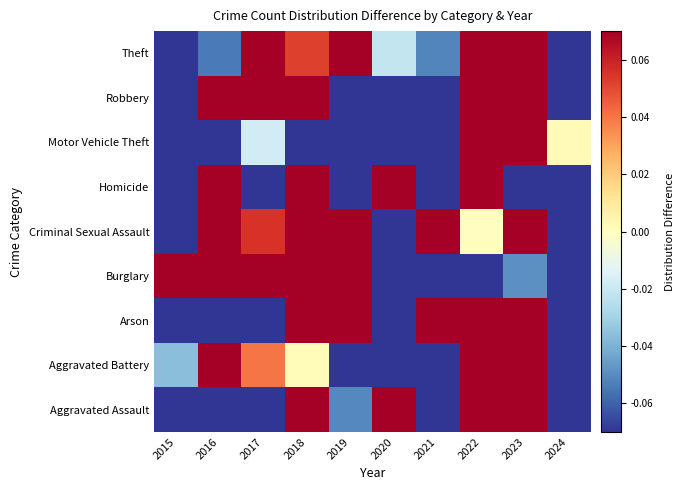

Between 2017 and 2022, which is larger?

2022